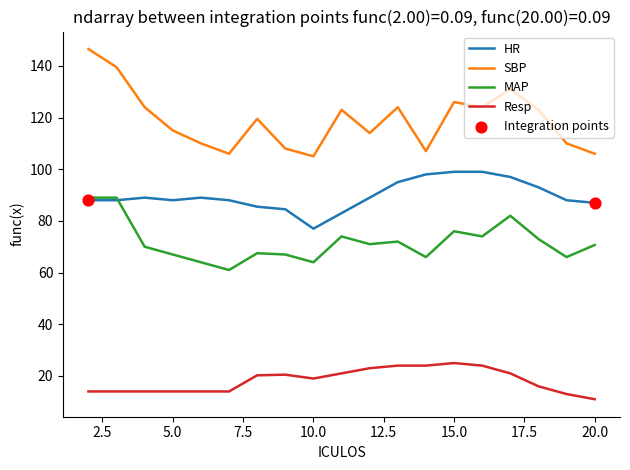

Which series has the widest spread of values?

SBP